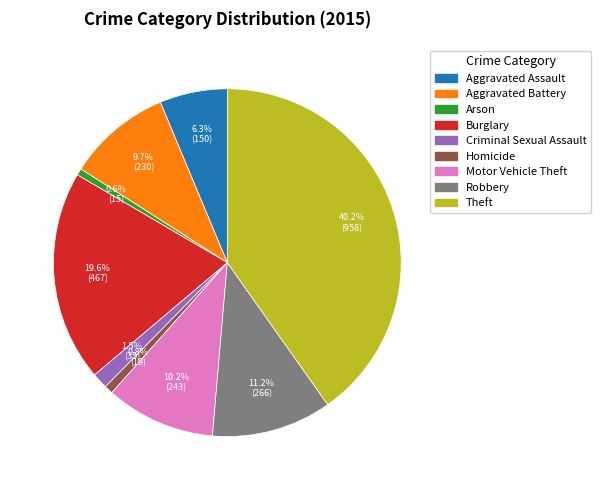

Combined, what portion of the pie is Motor Vehicle Theft and Robbery?

21.4%